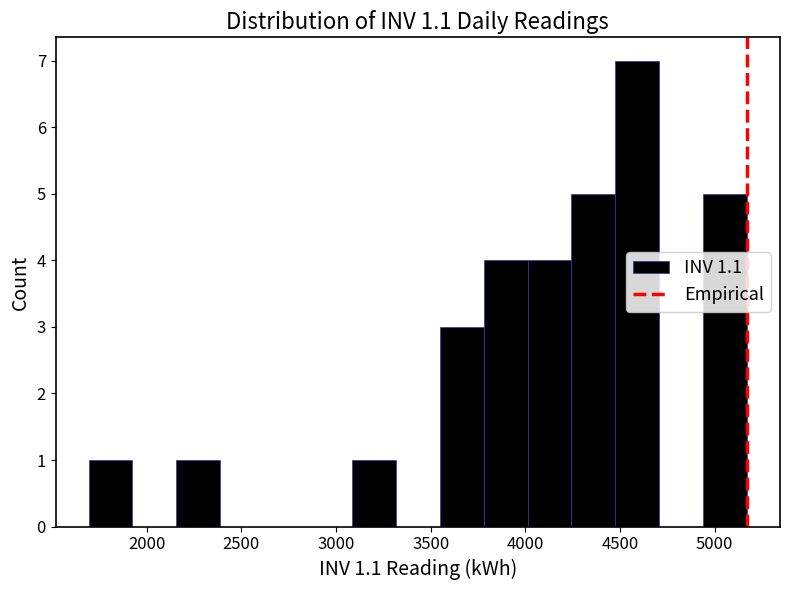

Reading left to right, list every bar in this chart as the range it spans on the x-axis followed by its height. Neither the bar edges nor the heights are printed on the chart, so give them approximately, as read against the axes.

1700 to 1950: 1
1950 to 2150: 0
2150 to 2400: 1
2400 to 2600: 0
2600 to 2850: 0
2850 to 3100: 0
3100 to 3300: 1
3300 to 3550: 0
3550 to 3800: 3
3800 to 4000: 4
4000 to 4250: 4
4250 to 4500: 5
4500 to 4700: 7
4700 to 4950: 0
4950 to 5150: 5